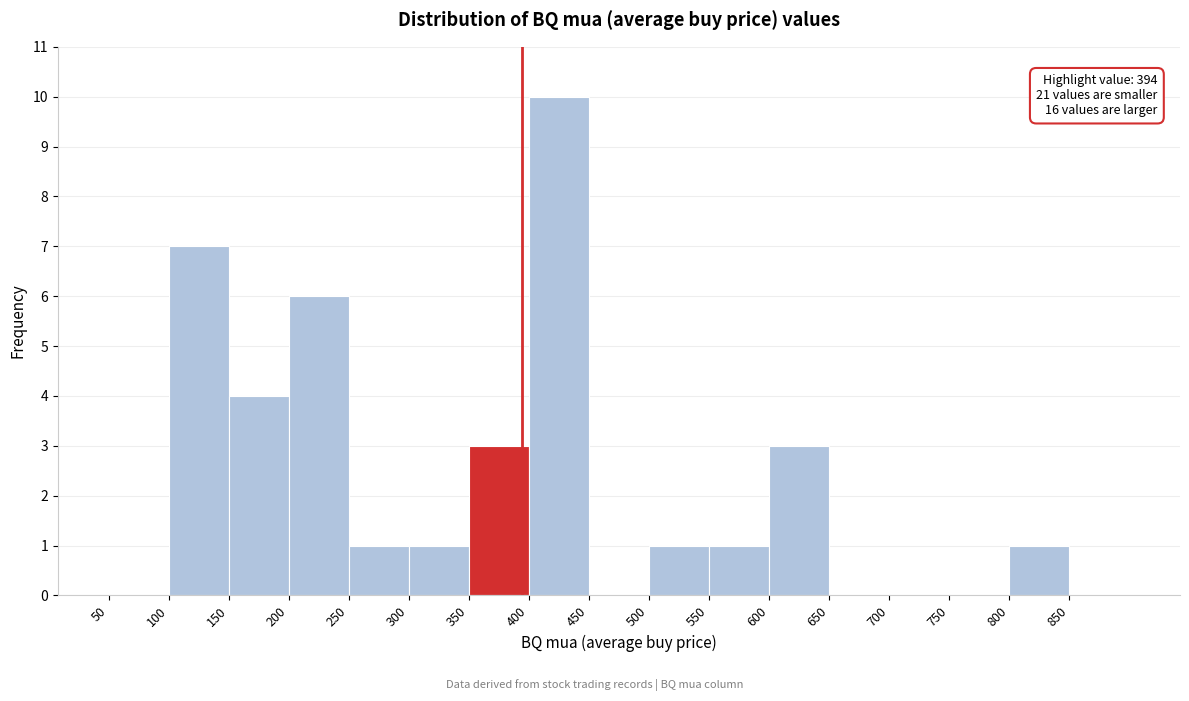

Which range on the x-axis has the tallest bar?

400 to 450